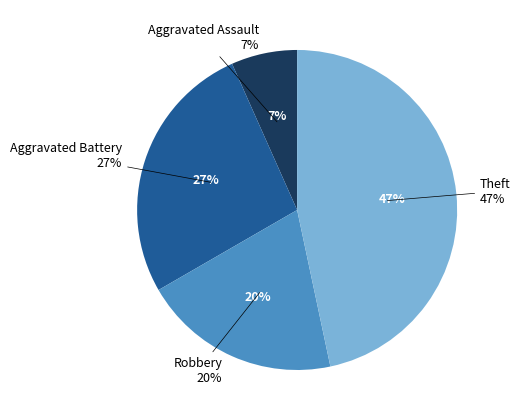

Approximately how many times larger is the value at Aggravated Battery compared to Robbery?

1.3